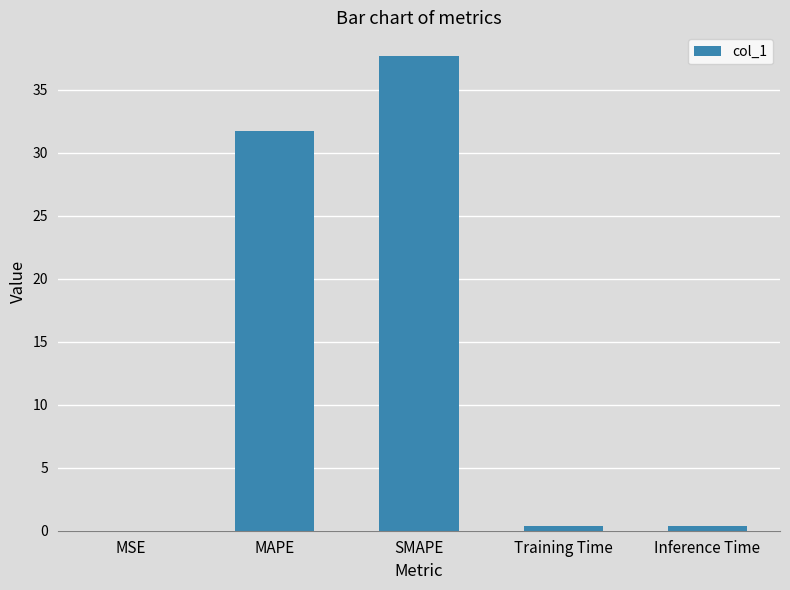

Which has a higher value, MAPE or SMAPE?

SMAPE